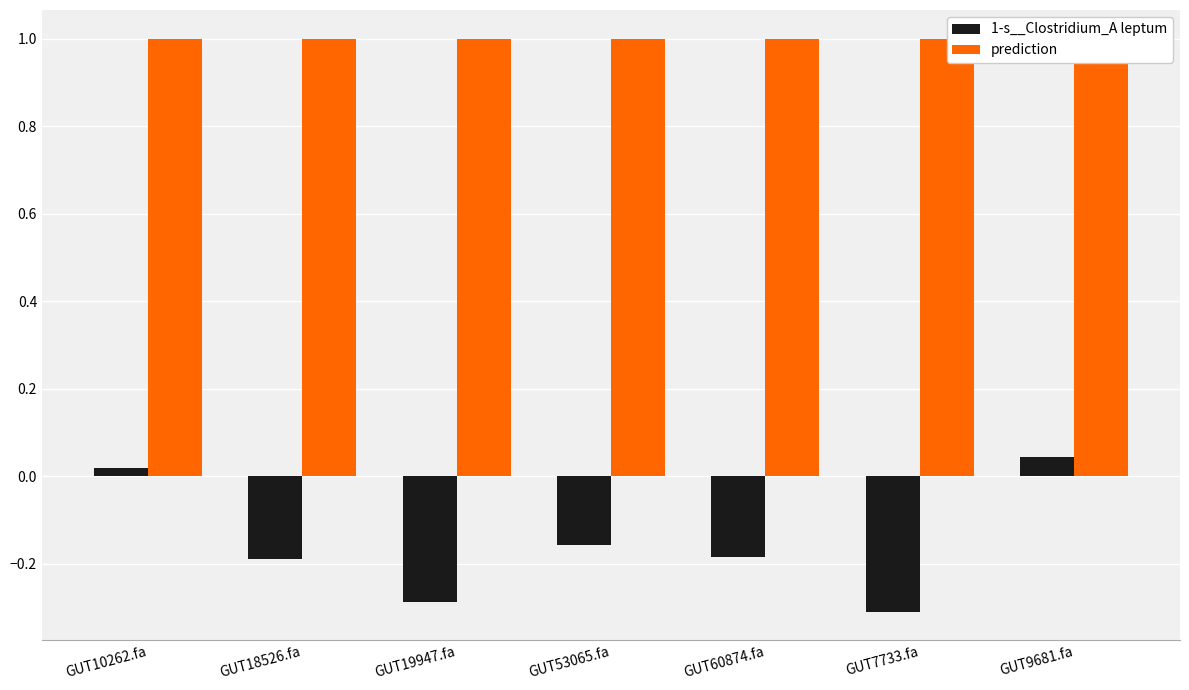

What is the difference between the maximum and minimum values in the 1-s__Clostridium_A leptum series?

0.4